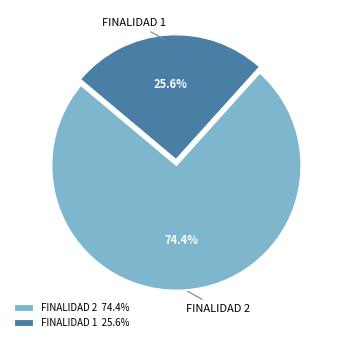

What percentage do FINALIDAD 2 and FINALIDAD 1 together represent?

100.0%